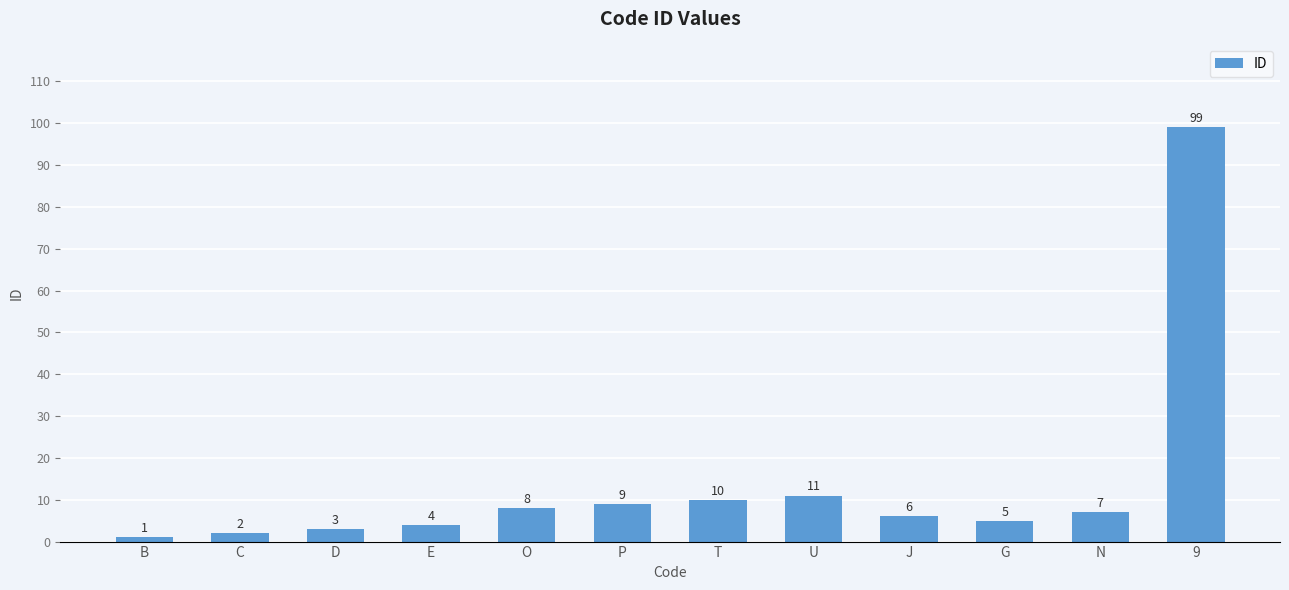

What is the value of the 11th bar from the left?

7